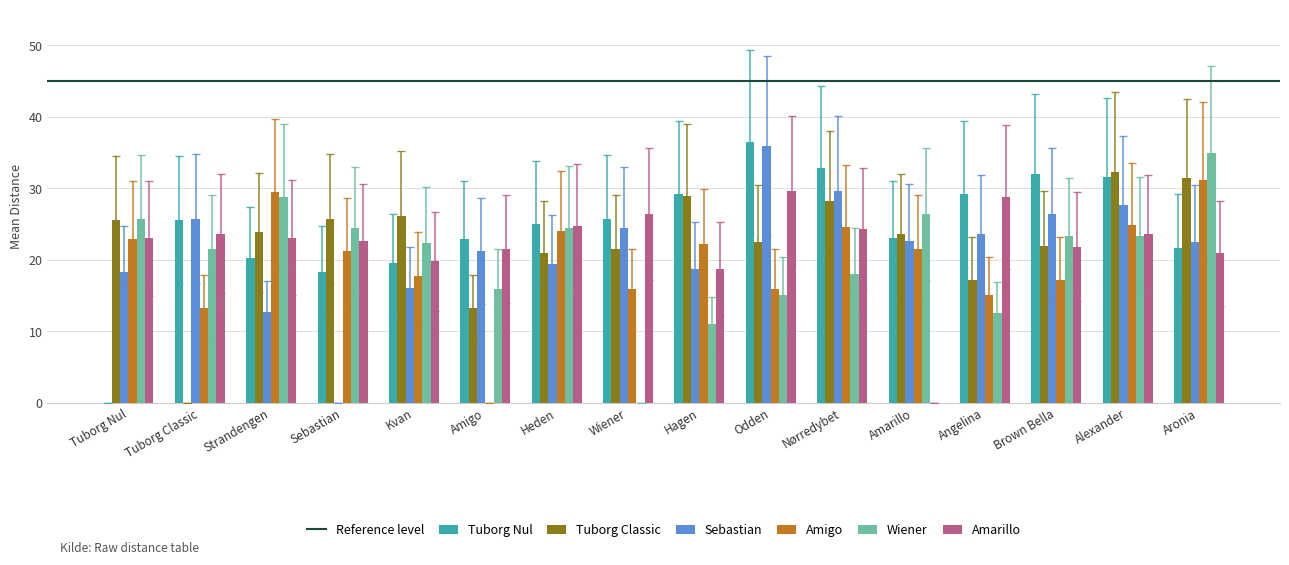

Between Angelina and Brown Bella, which series saw the biggest shift?

Wiener